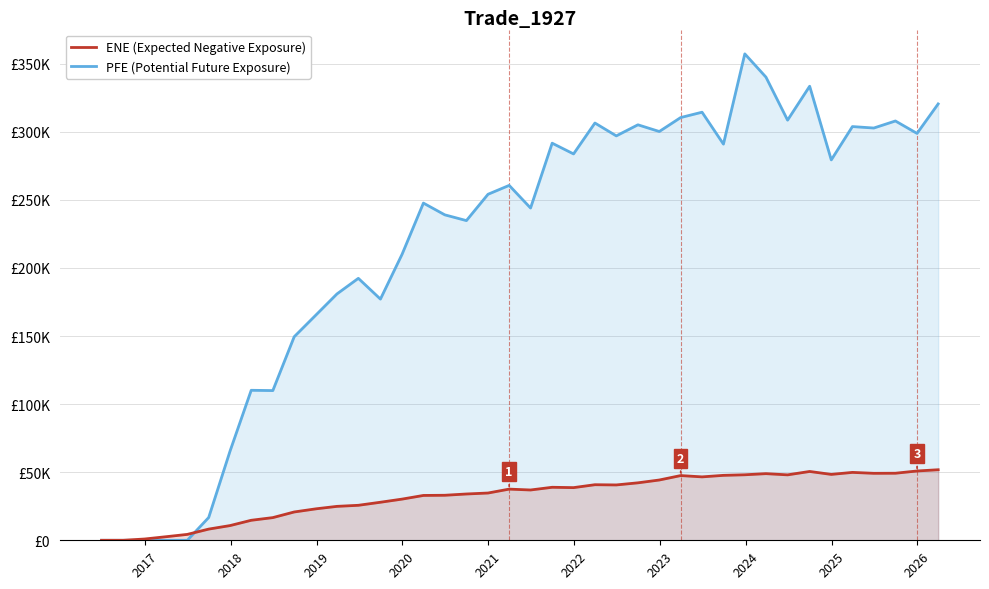

After their last crossing, which series has the higher values: ENE (Expected Negative Exposure) or PFE (Potential Future Exposure)?

PFE (Potential Future Exposure)